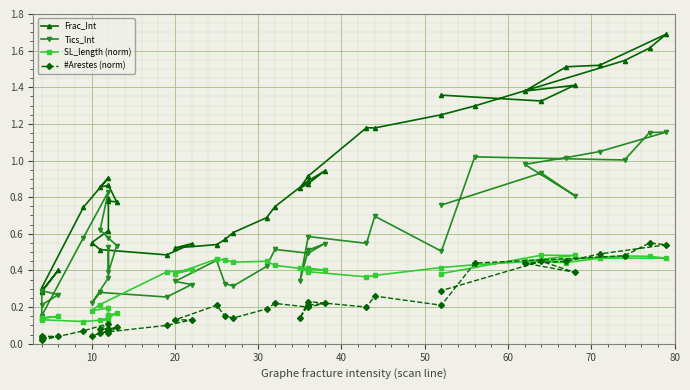

Is this an area chart (filled region under the line)?

No